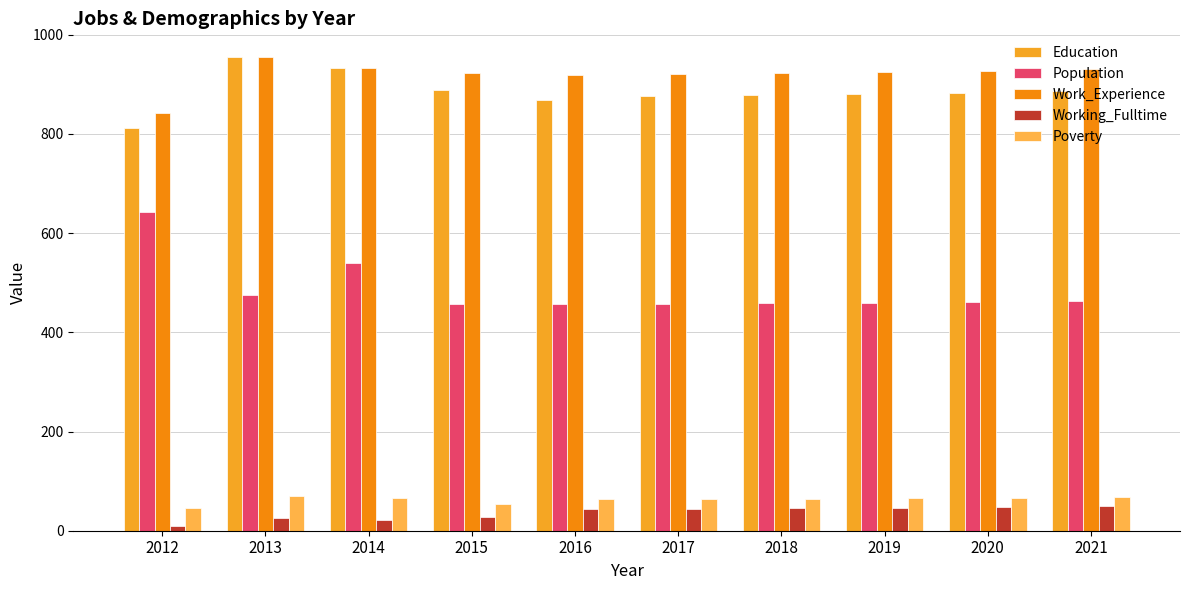

Reading right to left, what are all the values shown in this chart?

Education: 2021=886	2020=883	2019=881	2018=878	2017=876	2016=868	2015=888	2014=933	2013=955	2012=811
Population: 2021=463	2020=461	2019=460	2018=459	2017=457	2016=457	2015=458	2014=539	2013=475	2012=642
Work_Experience: 2021=930	2020=927	2019=925	2018=923	2017=921	2016=919	2015=923	2014=933	2013=955	2012=842
Working_Fulltime: 2021=49	2020=47	2019=46	2018=45	2017=43	2016=43	2015=28	2014=22	2013=25	2012=9
Poverty: 2021=67	2020=66	2019=65	2018=64	2017=64	2016=63	2015=54	2014=66	2013=69	2012=45